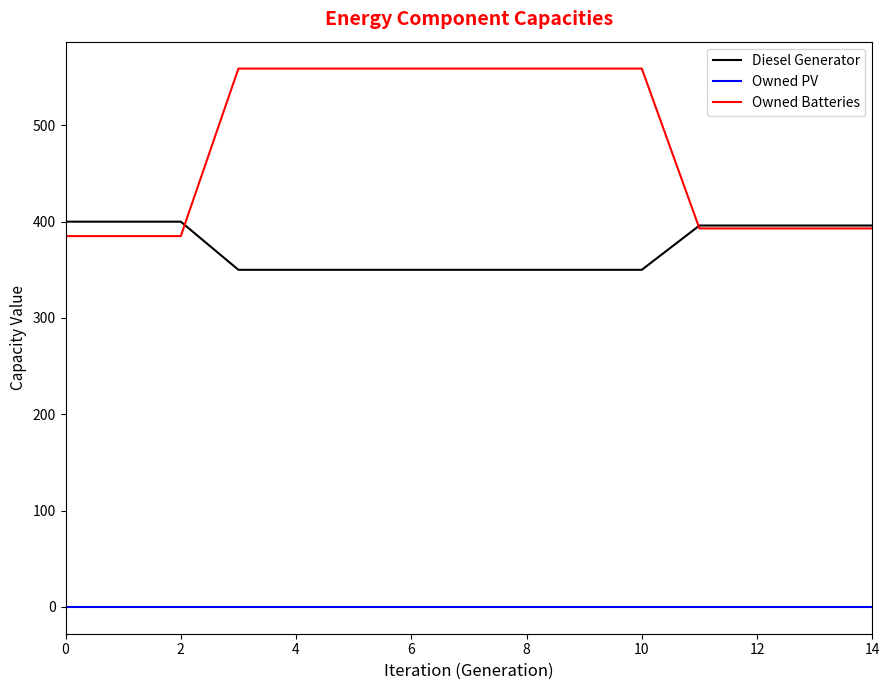

True or false: Owned PV and Owned Batteries cross at least once.

False